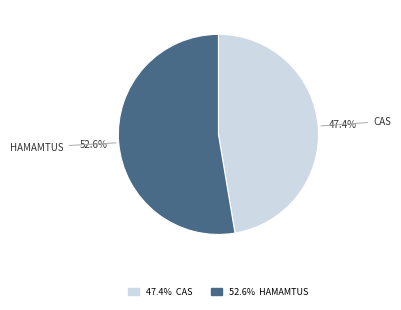

To the nearest percent, what is the difference between the largest and smallest slice percentages?

5%